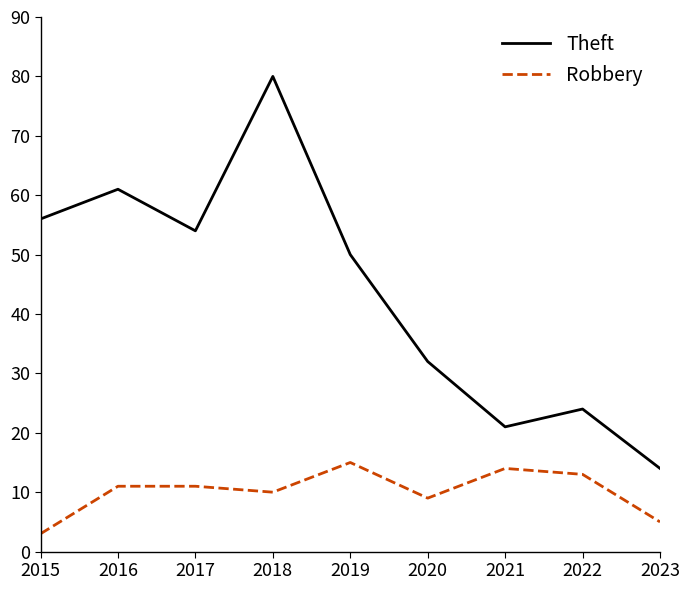

True or false: Theft and Robbery cross at least once.

False